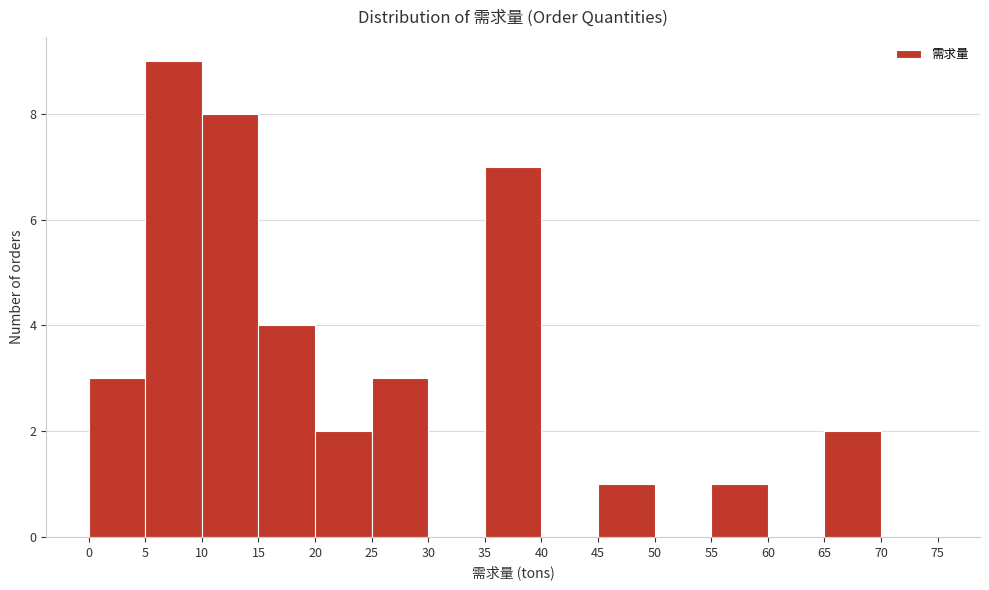

What is the height of the bar covering 0 to 5 on the x-axis? The values are not printed on the chart, so give them approximately, as read against the axis.

3